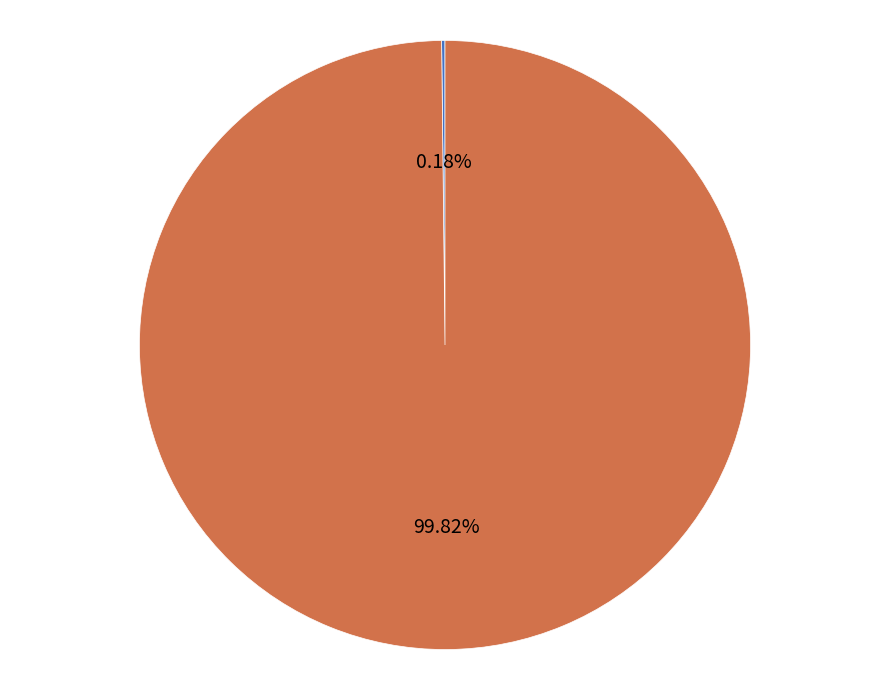

To the nearest percent, what is the average slice percentage?

50%